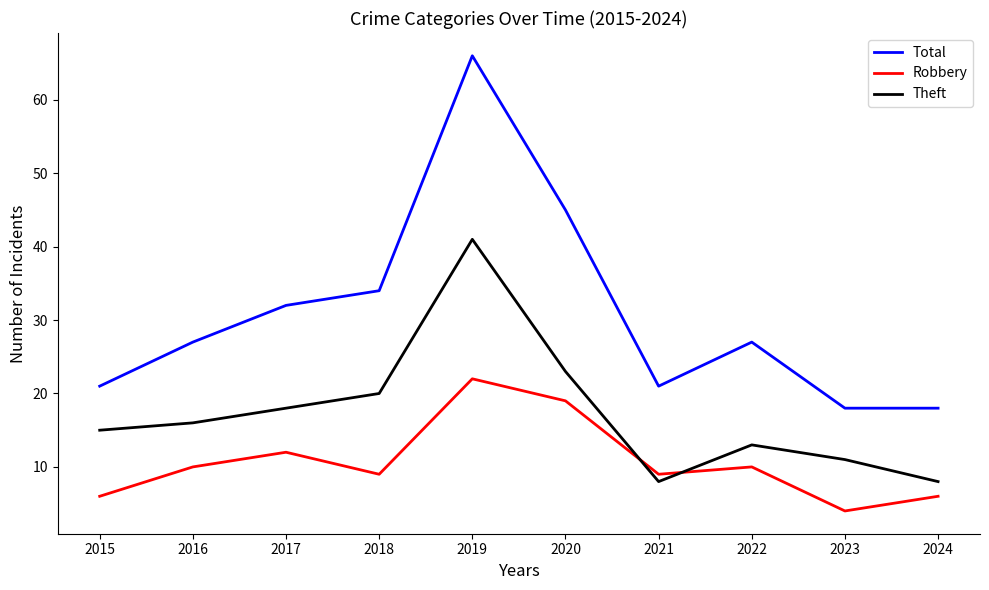

Where is Total nearest to the value 42?

2020